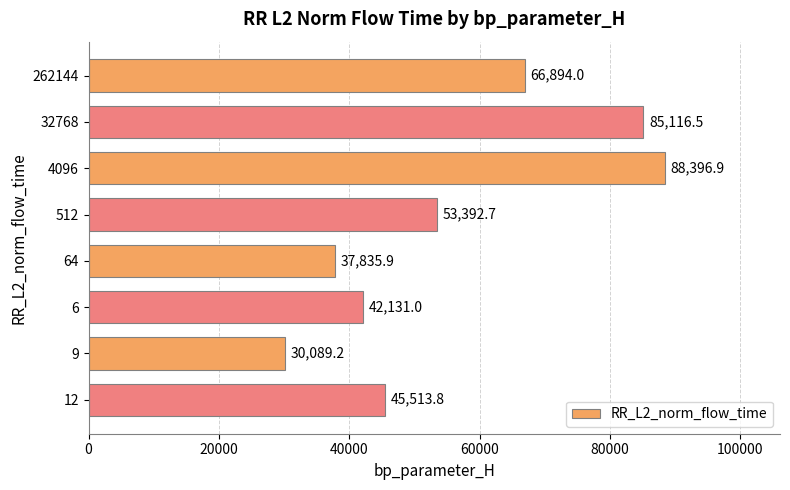

Count the number of values greater than 53392.

4